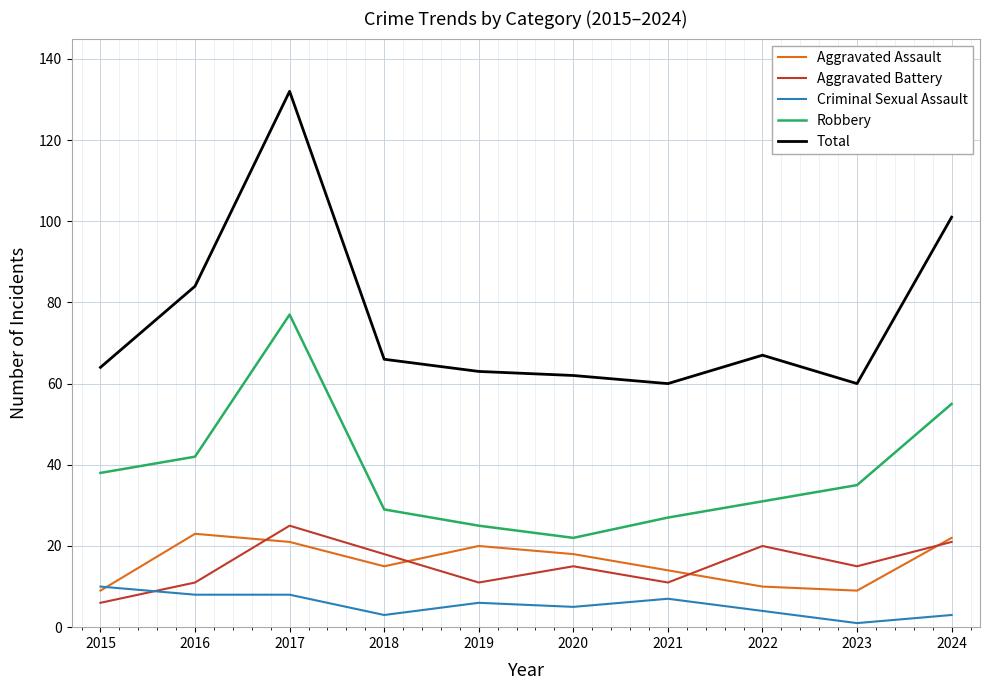

What value does the Robbery series have at 2018?

29